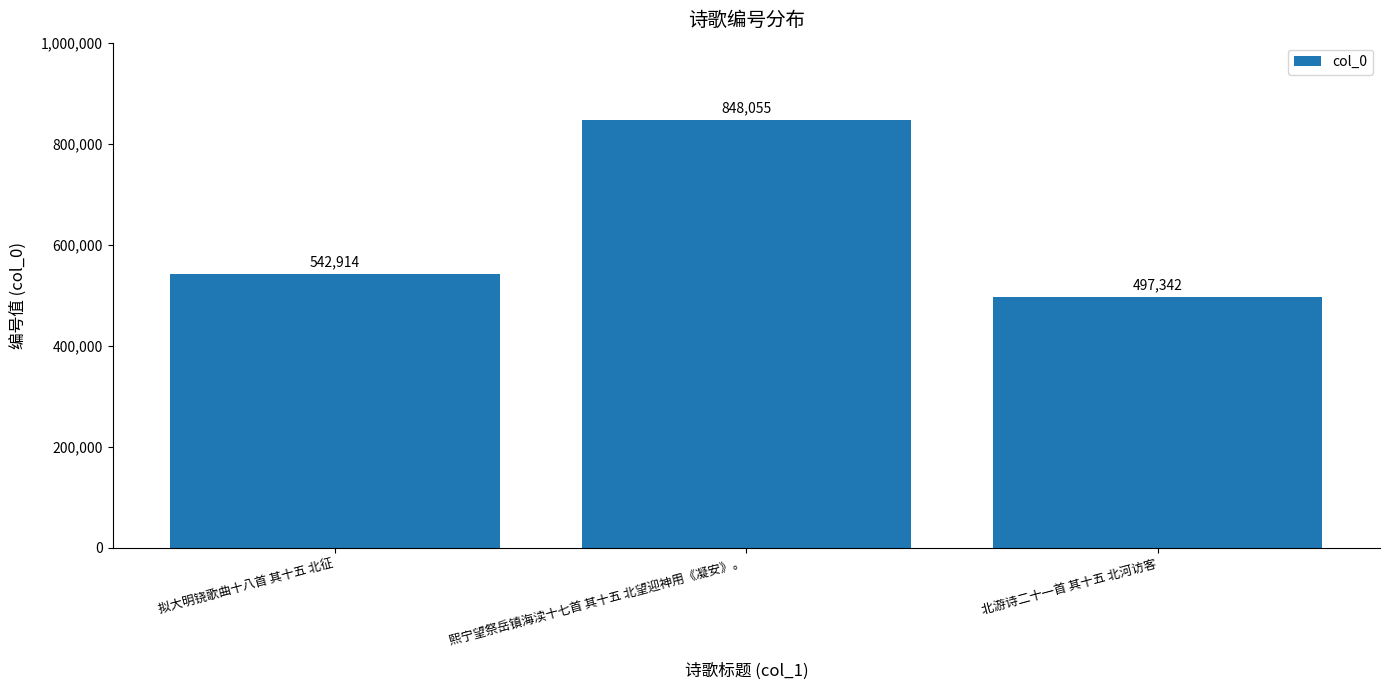

Reading right to left, what are all the values shown in this chart?

北游诗二十一首 其十五 北河访客=497342	熙宁望祭岳镇海渎十七首 其十五 北望迎神用《凝安》。=848055	拟大明铙歌曲十八首 其十五 北征=542914